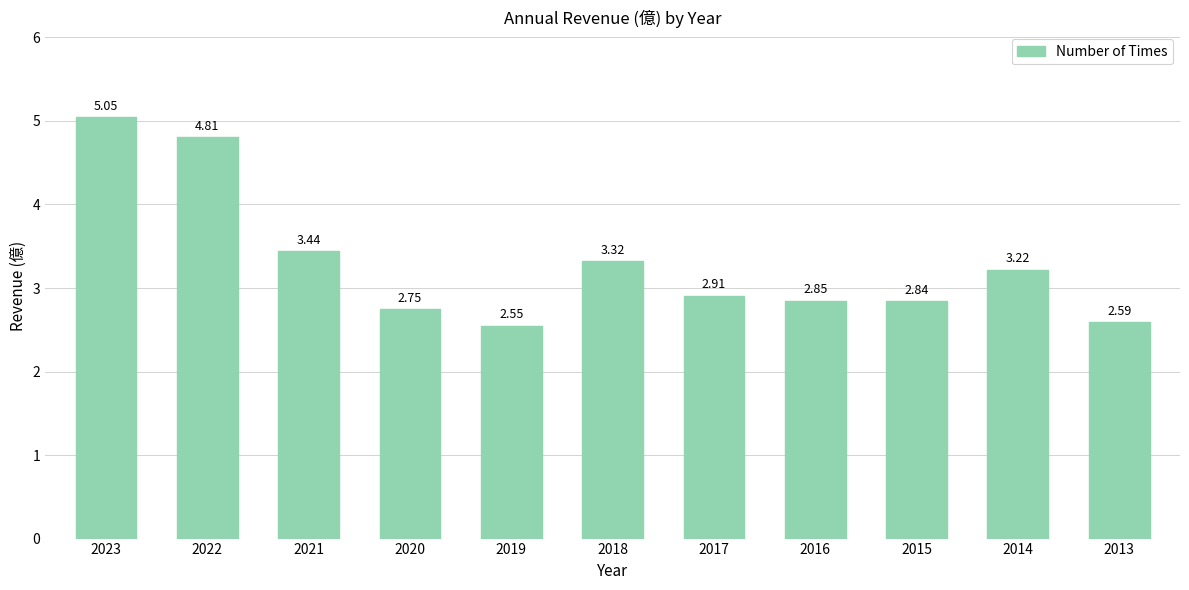

List the labels in order of value, smallest first.

2019, 2013, 2020, 2015, 2016, 2017, 2014, 2018, 2021, 2022, 2023